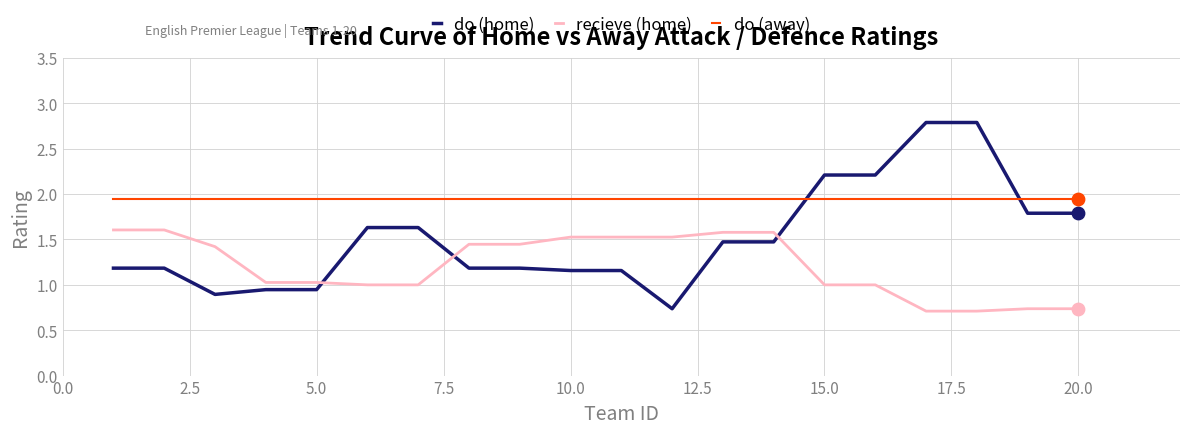

Which series has the largest total across all categories?

do (away)